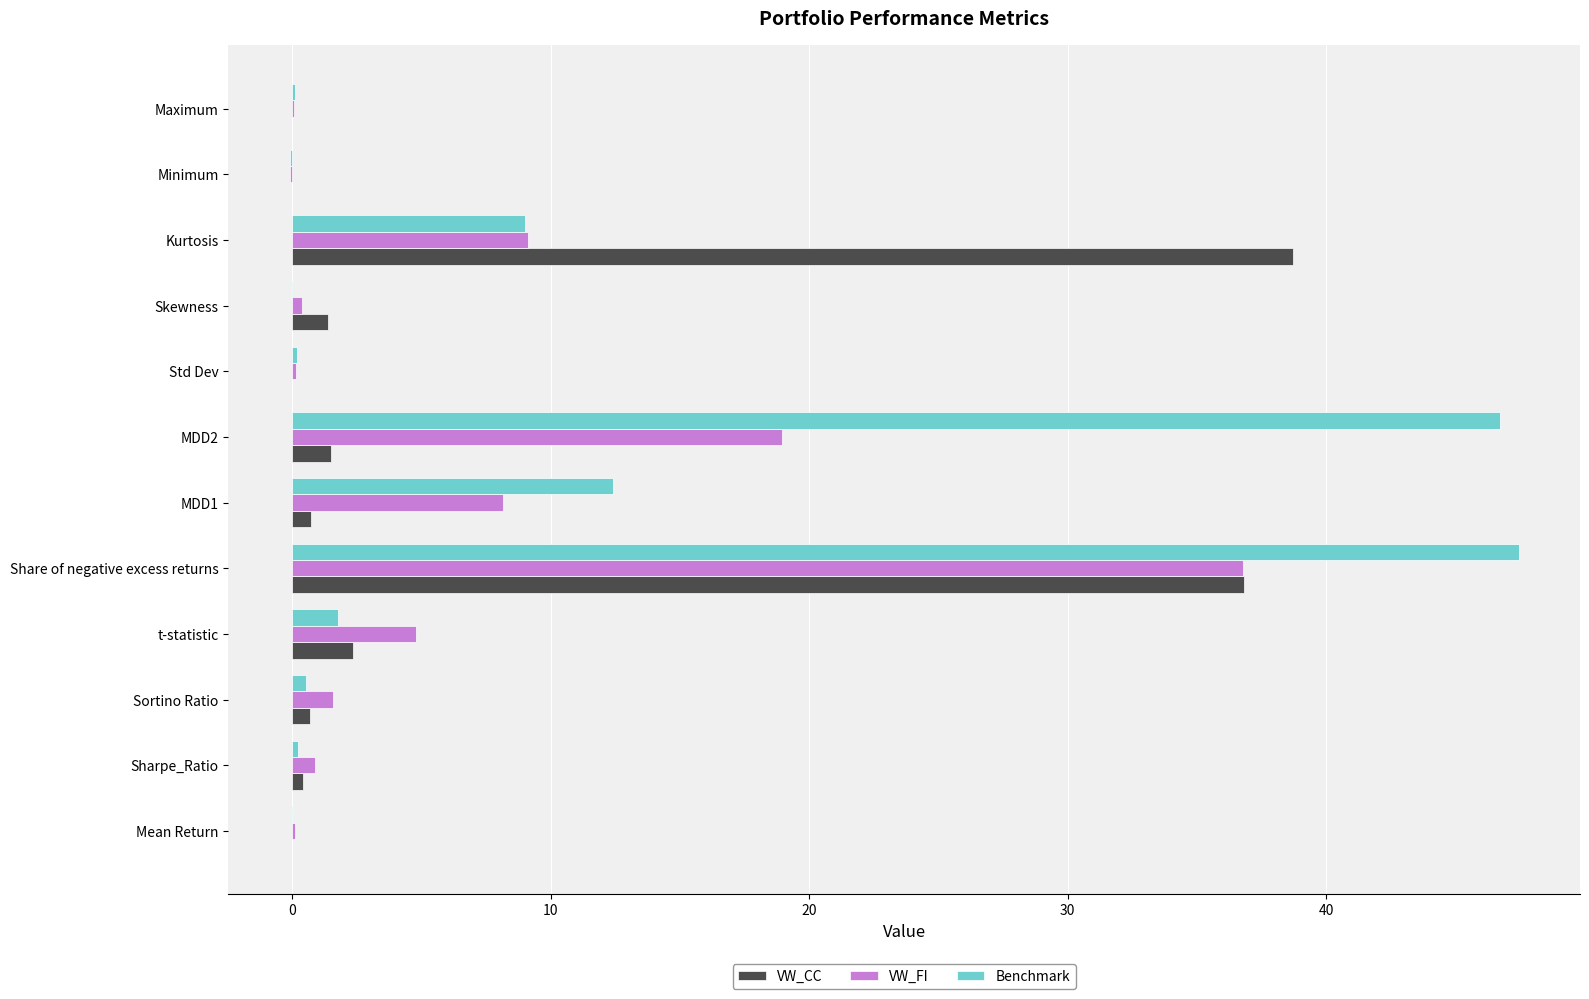

At which label is VW_FI closest to 18?

MDD2